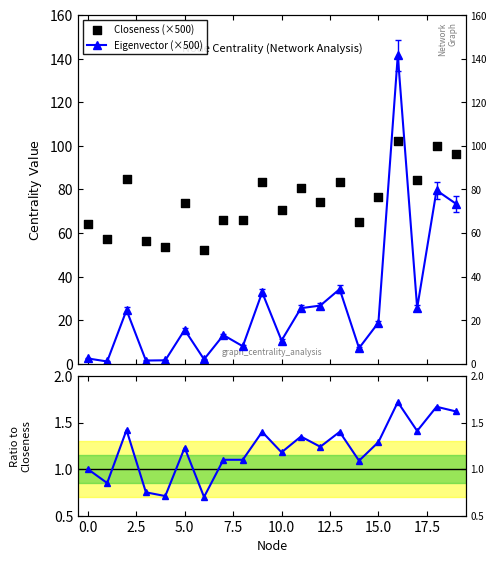

Which series reaches the minimum Y coordinate?

Ratio